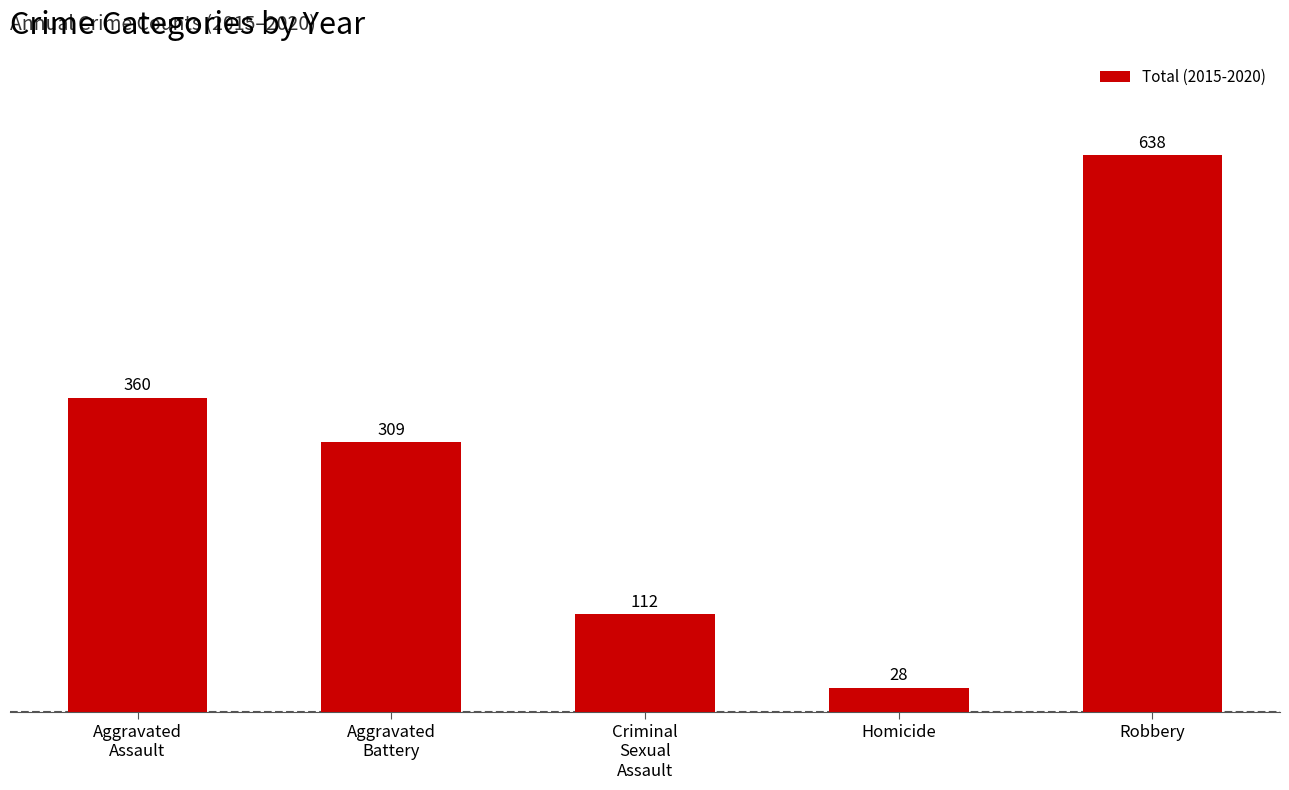

Count the number of categories in the chart.

5